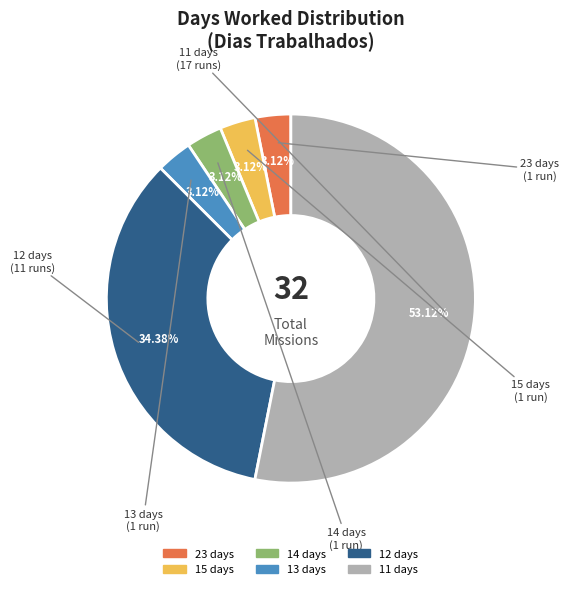

Does any single category account for the majority?

Yes